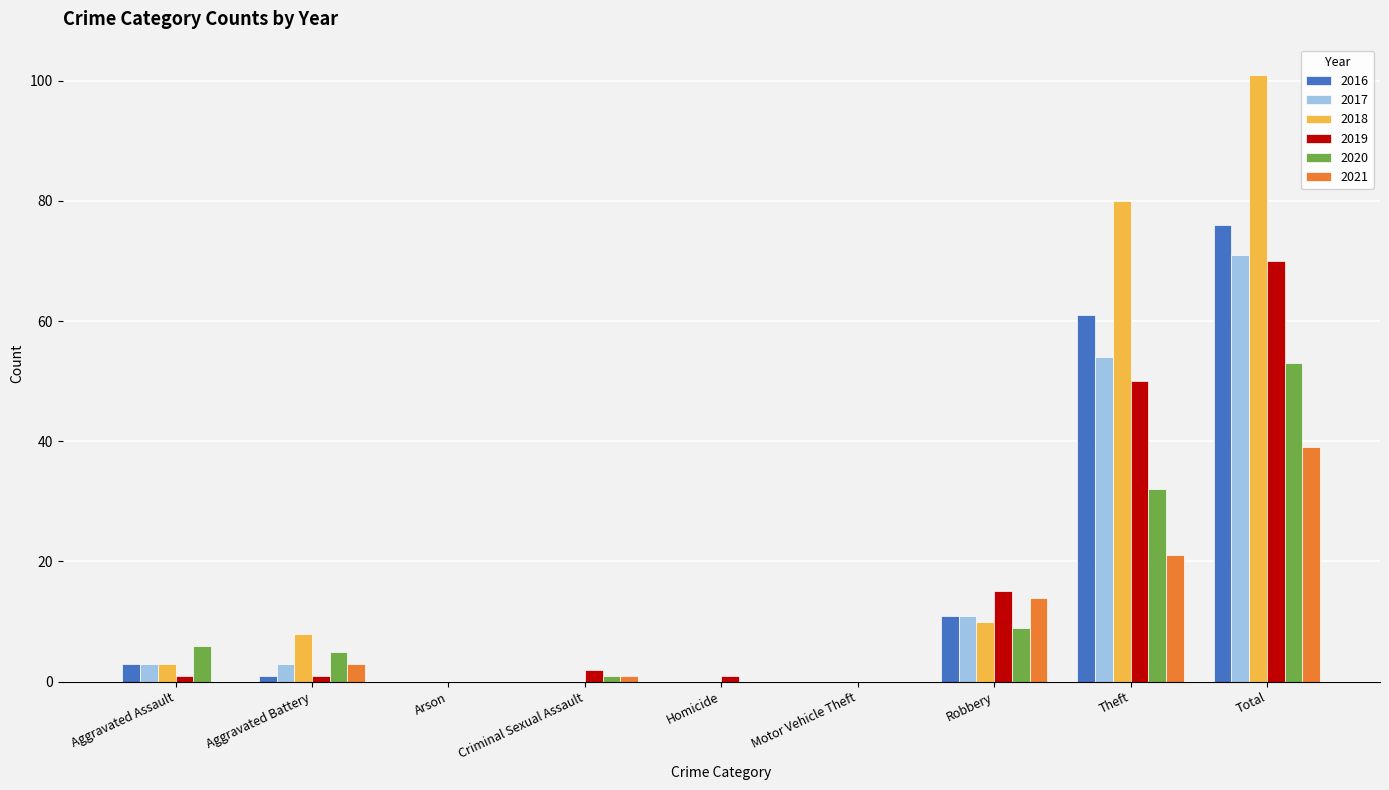

What value does the 2021 series have at Theft, to the nearest 5?

20